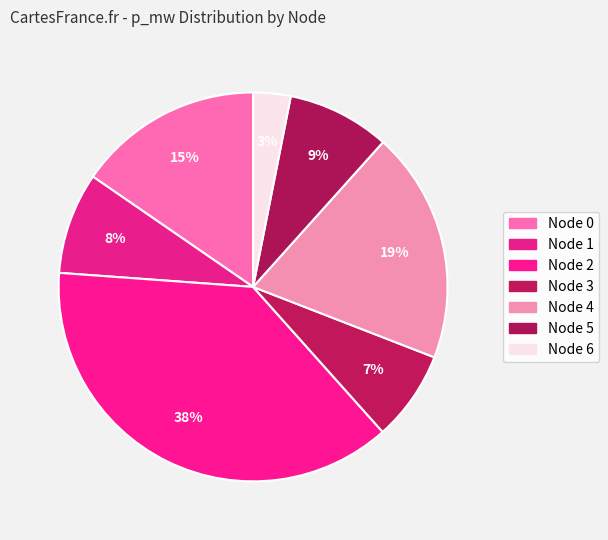

How many segments does this pie chart have?

7